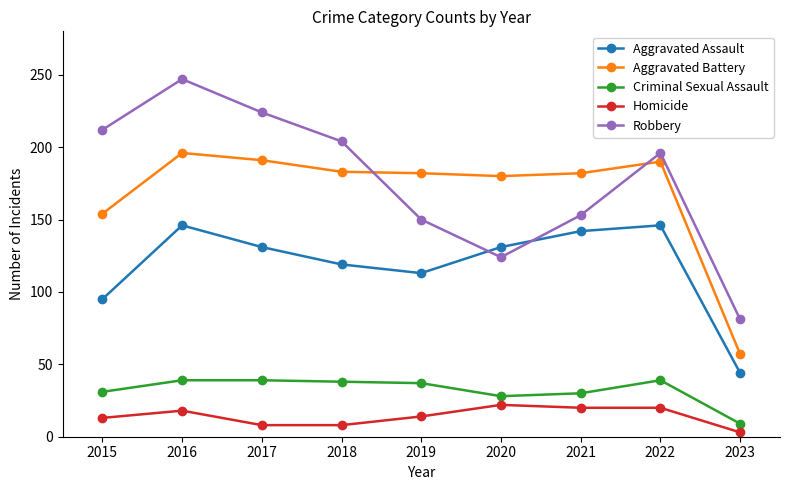

List the series in order of their peak value, lowest first.

Homicide, Criminal Sexual Assault, Aggravated Assault, Aggravated Battery, Robbery